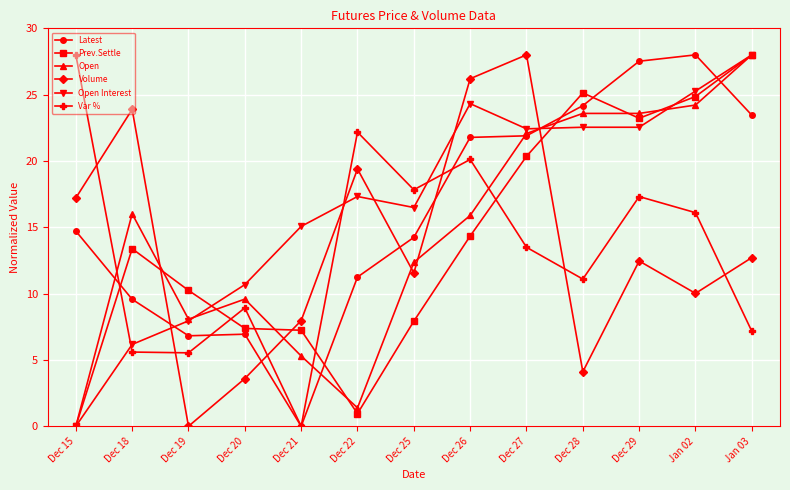

The value of Open Interest at Dec 19 is 7.9. True or false?

True